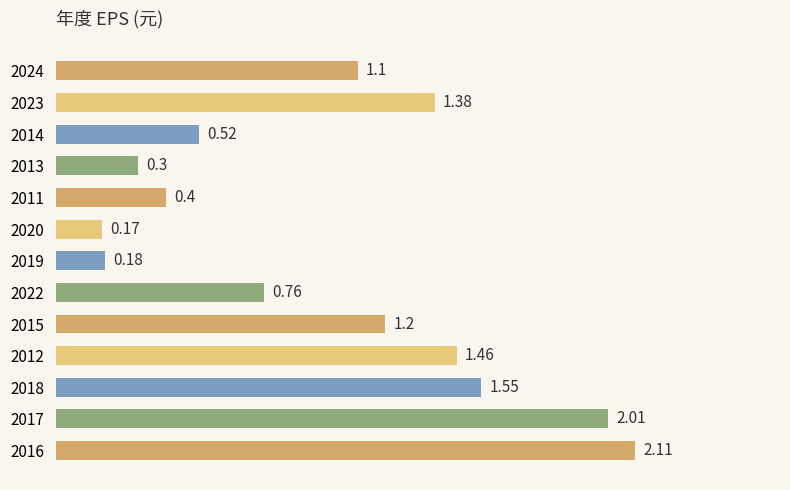

Which has a higher value, 2024 or 2019?

2024